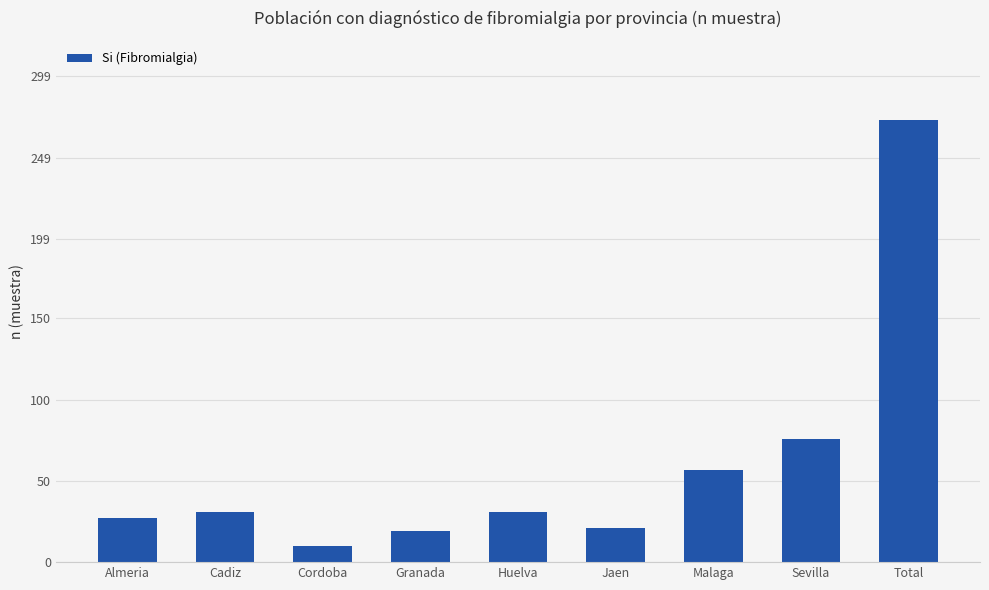

What is the minimum value shown in the chart?

10